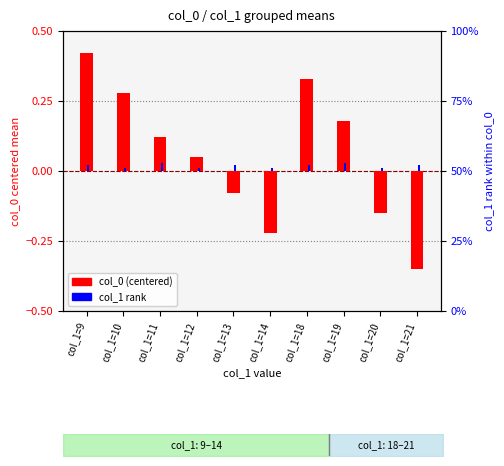

Which series has the largest total across all categories?

col_0 (centered)